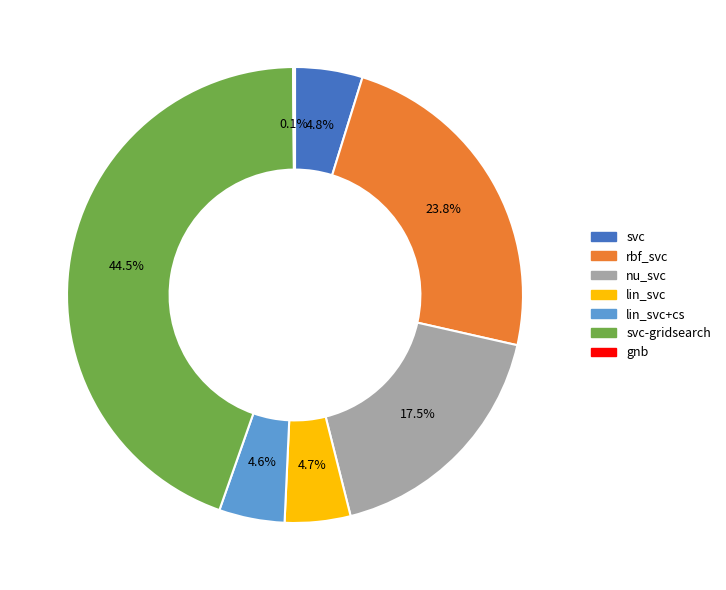

Is there any slice that represents more than half of the pie?

No